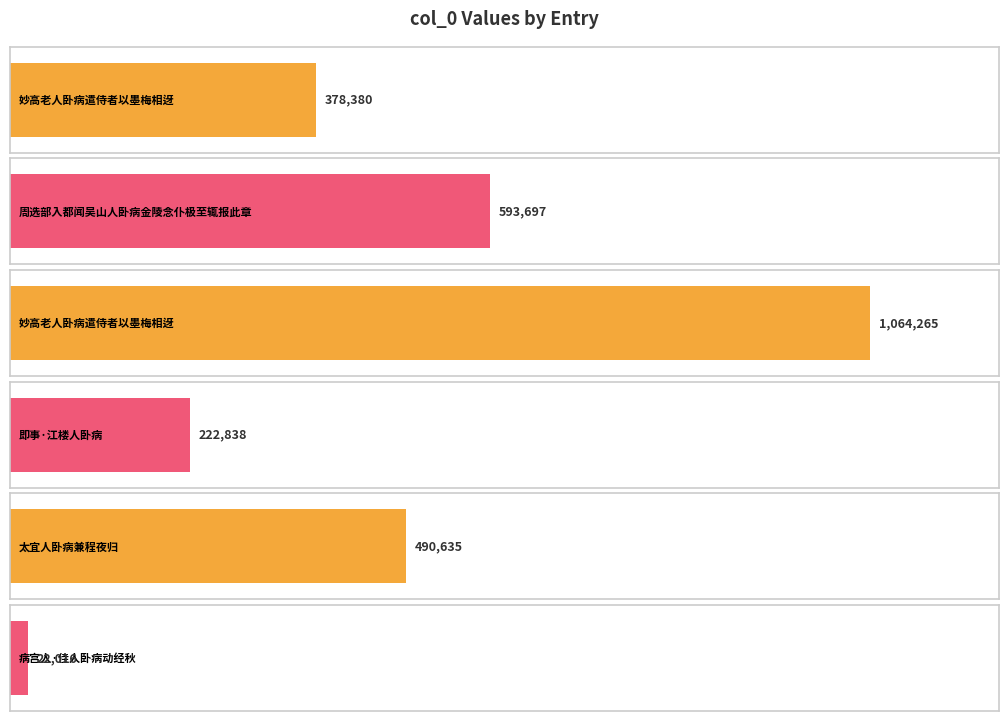

What is the minimum value shown in the chart?

22016